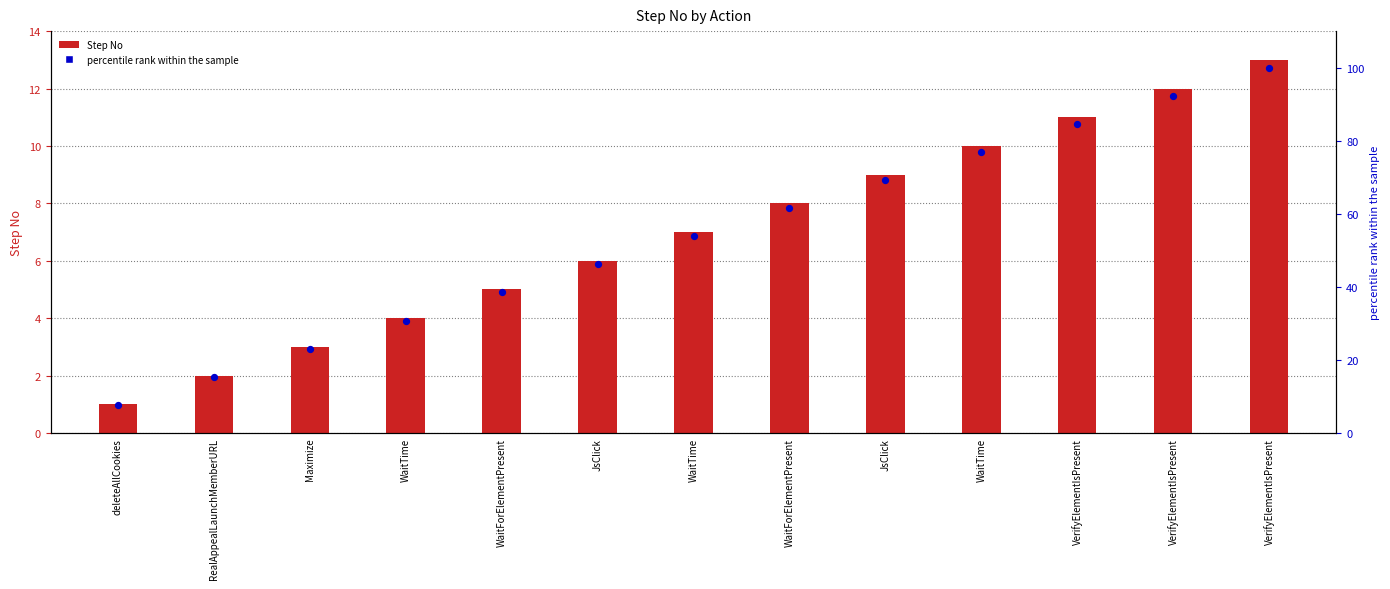

Which series has the largest Y range (max minus min)?

percentile rank within the sample